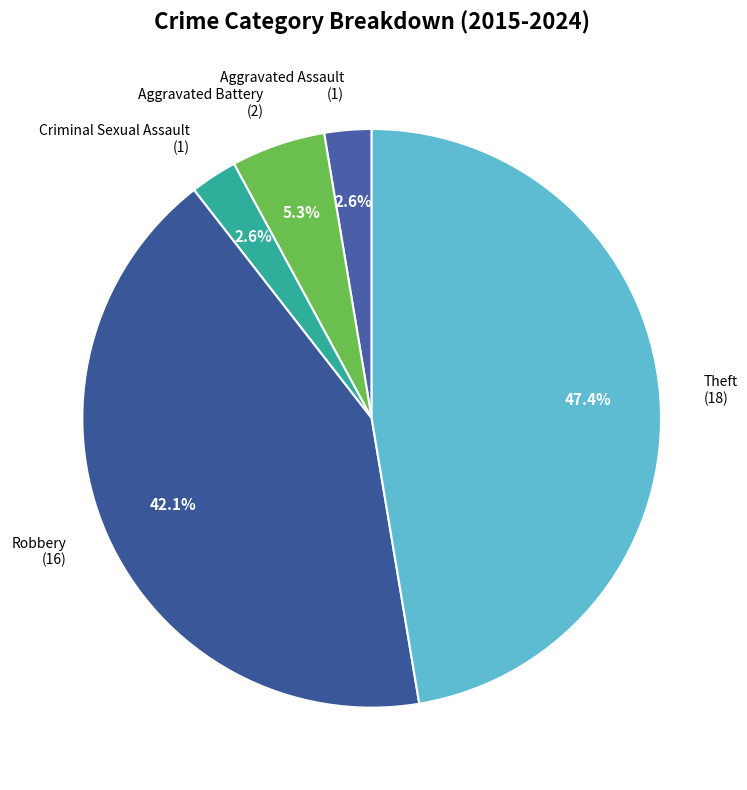

To the nearest percent, what portion does Aggravated Battery represent?

5%